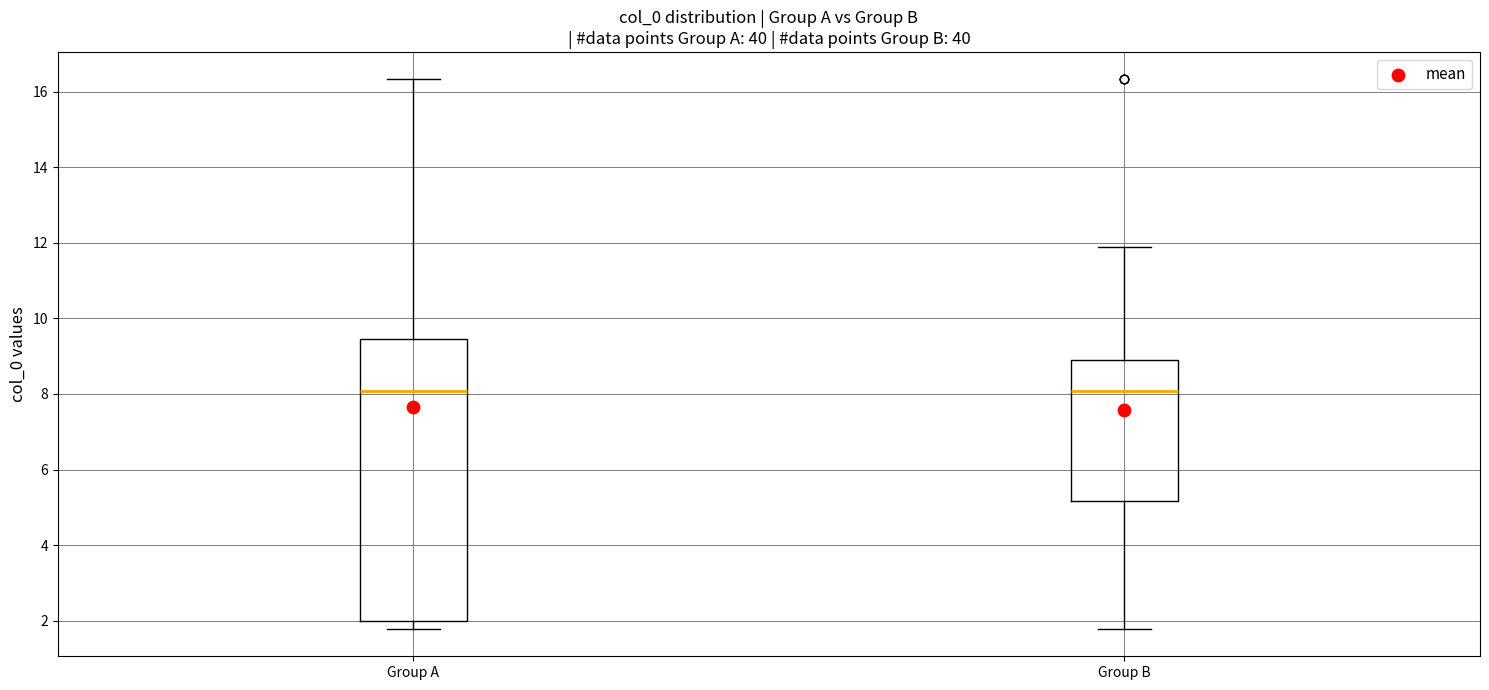

Reading left to right, read every box against the y-axis: the position of its median line, the range the box covers, and the ends of its whiskers. The values are not printed on the chart, so give them approximately, as read against the axis.

Group A: median 8.0, box 2.0 to 9.4, whiskers 1.8 to 16.4
Group B: median 8.0, box 5.2 to 8.8, whiskers 1.8 to 11.8